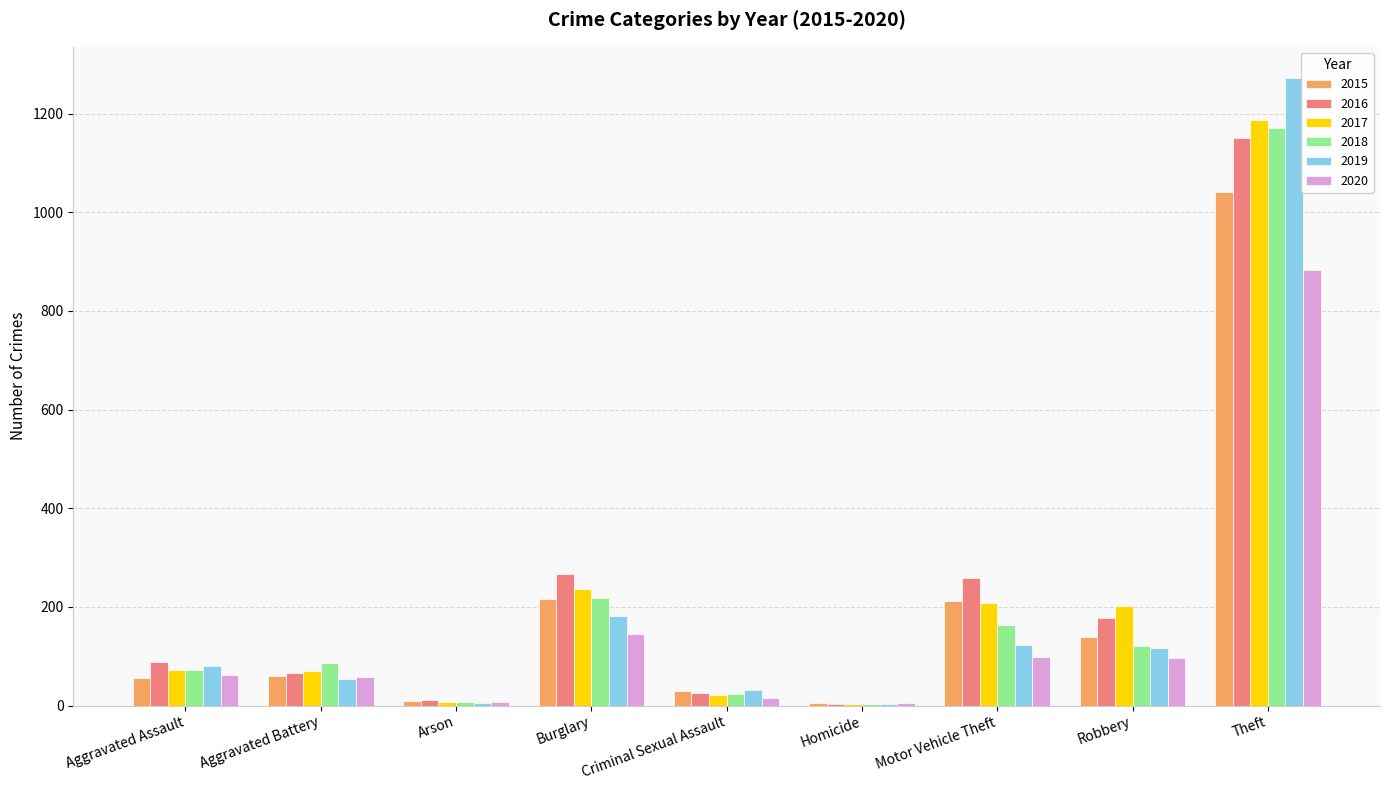

Which series has the largest range (max minus min)?

2019